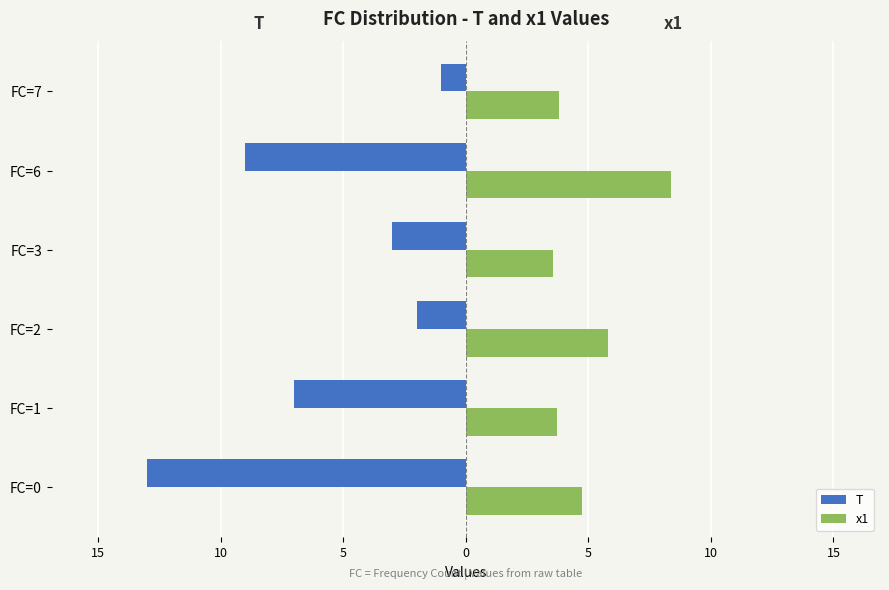

What is the difference between the maximum and minimum values in the T series?

12.0